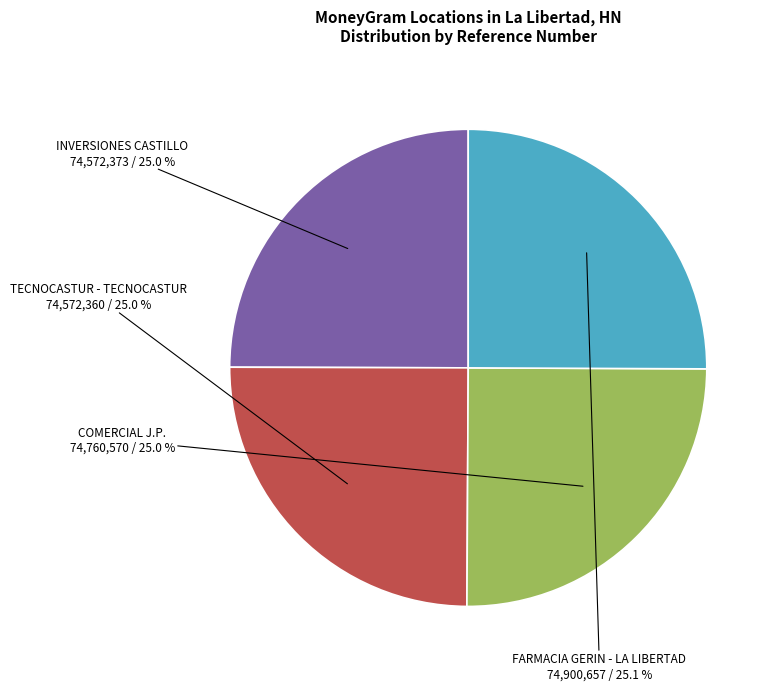

Is the sum of TECNOCASTUR - TECNOCASTUR and COMERCIAL J.P. greater than half?

No